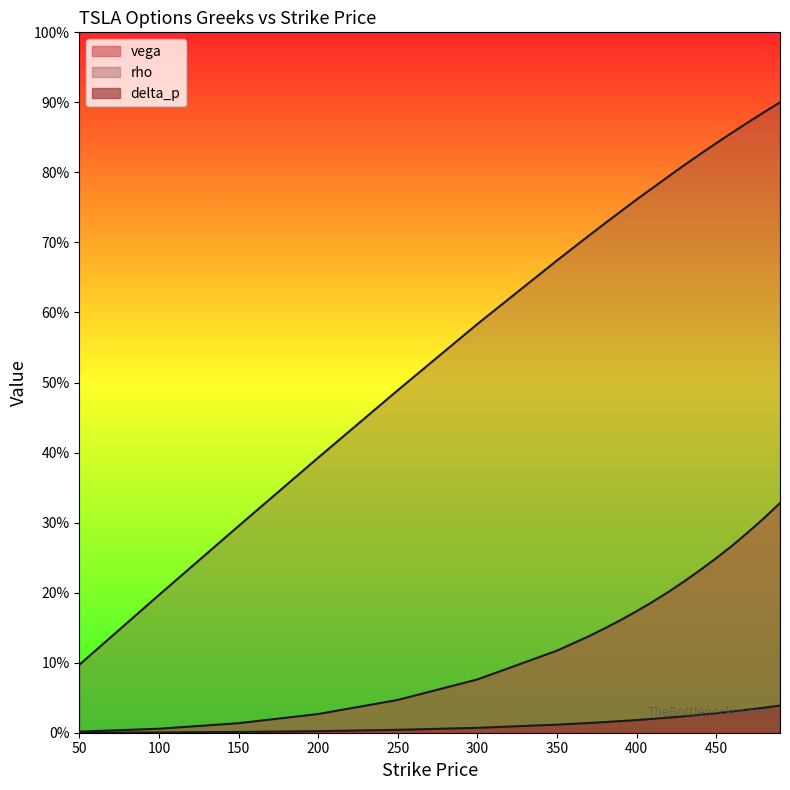

What are all the series names shown in the legend?

vega, rho, delta_p